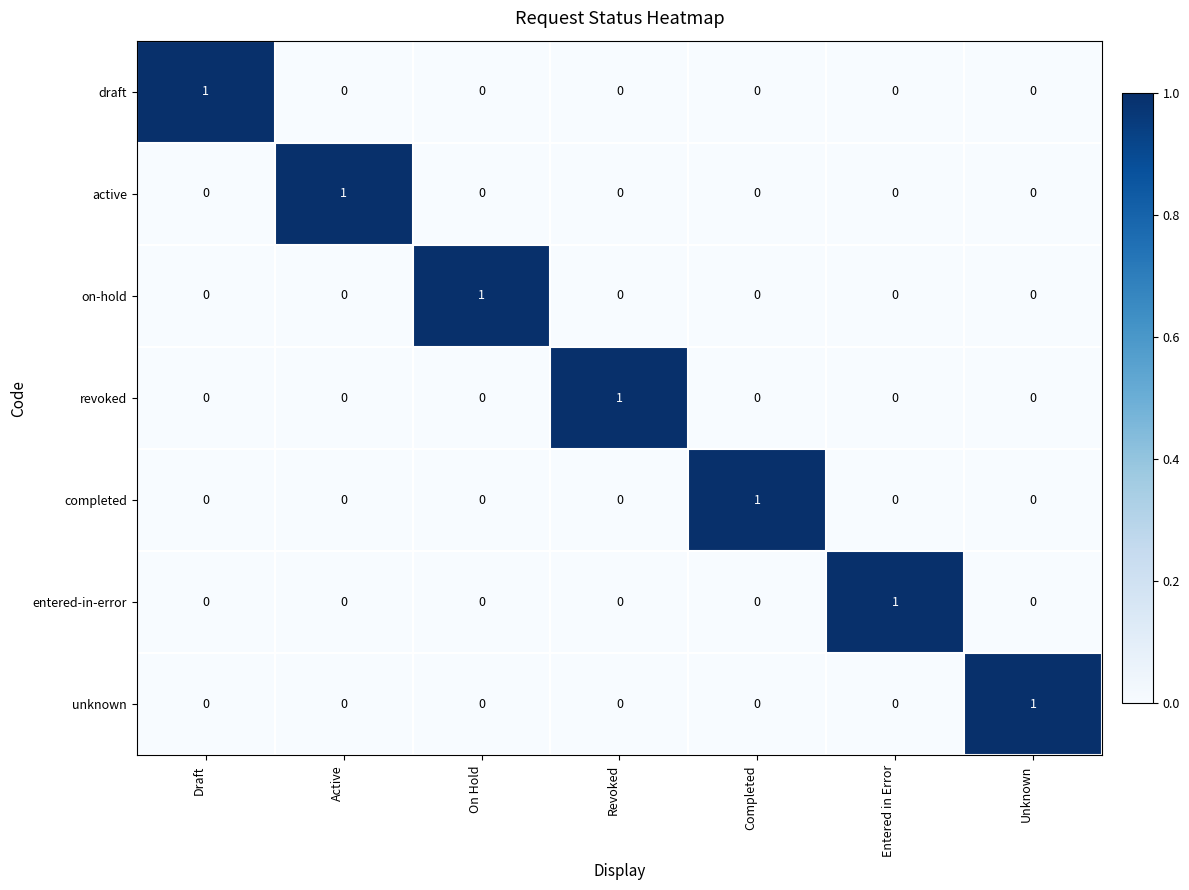

How many unknown values are between 0 and 1?

7